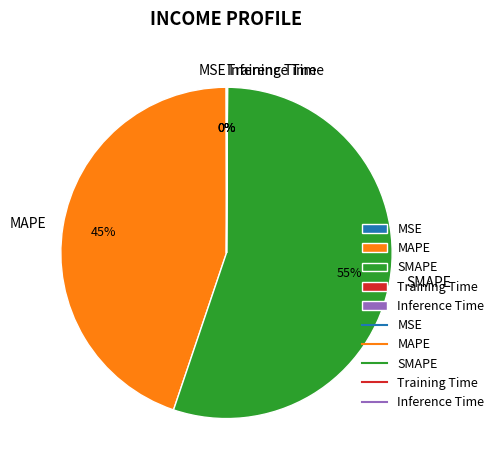

To the nearest percent, what is the difference between the largest and smallest slice percentages?

55%